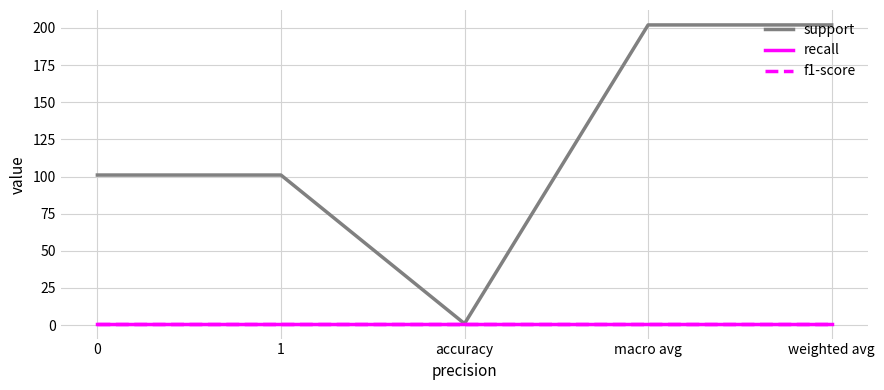

Does the chart display data point markers on the line(s)?

No